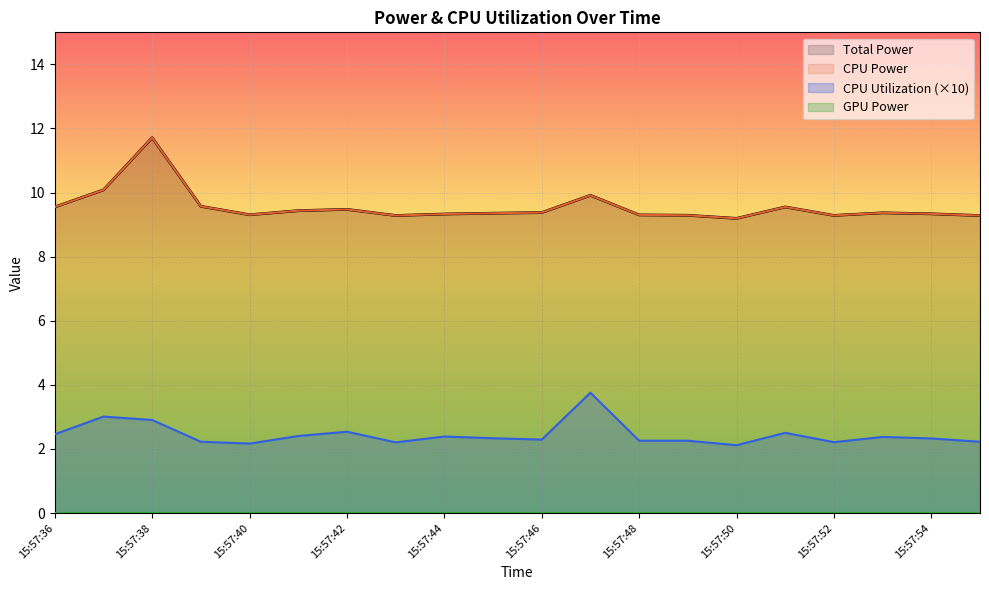

Between 15:57:36 and 15:57:51, which is larger?

15:57:51